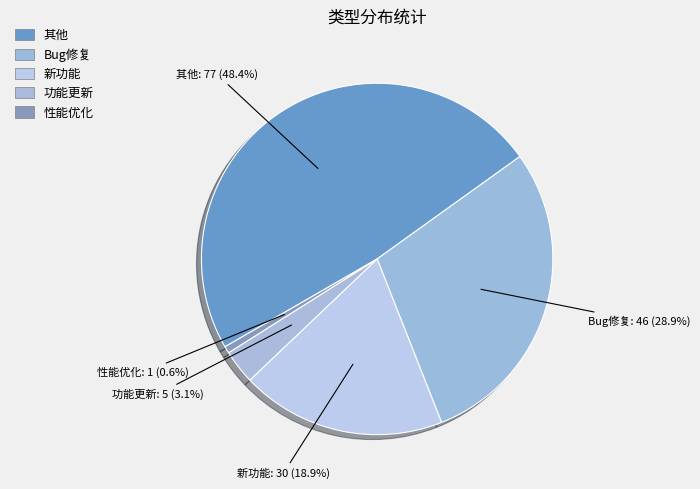

What percentage is the 性能优化 slice, to the nearest percent?

1%